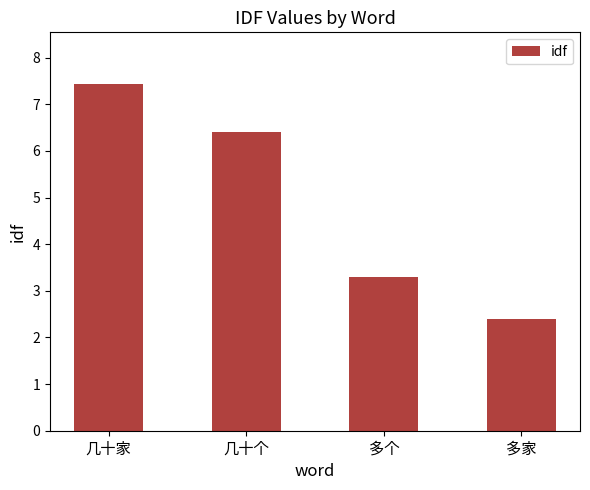

Are the bars horizontal?

No